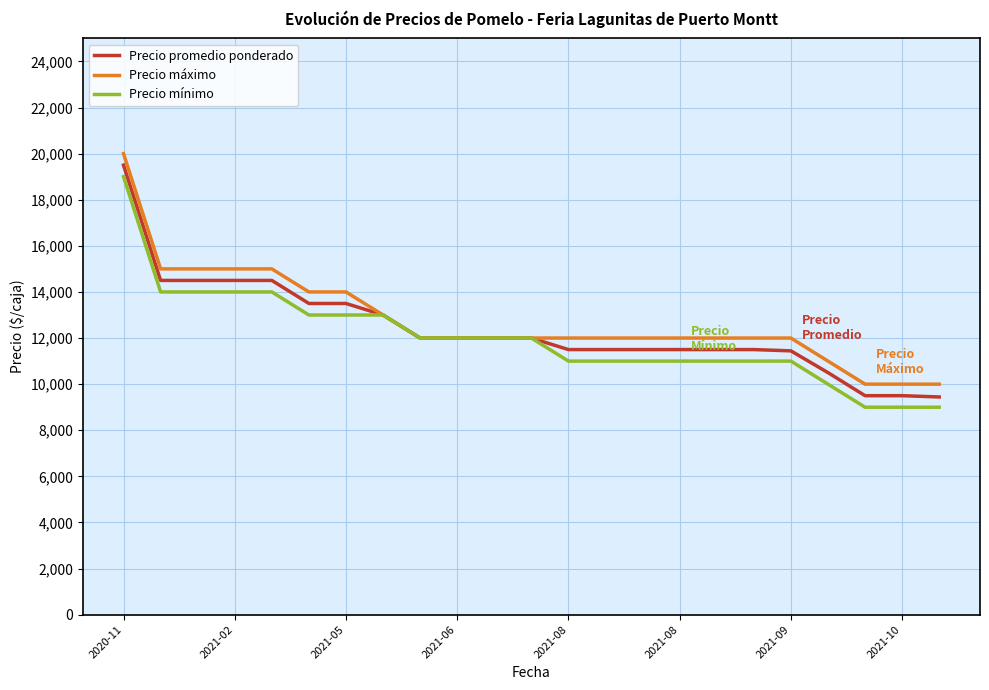

At how many categories does at least one series exceed 19388?

1